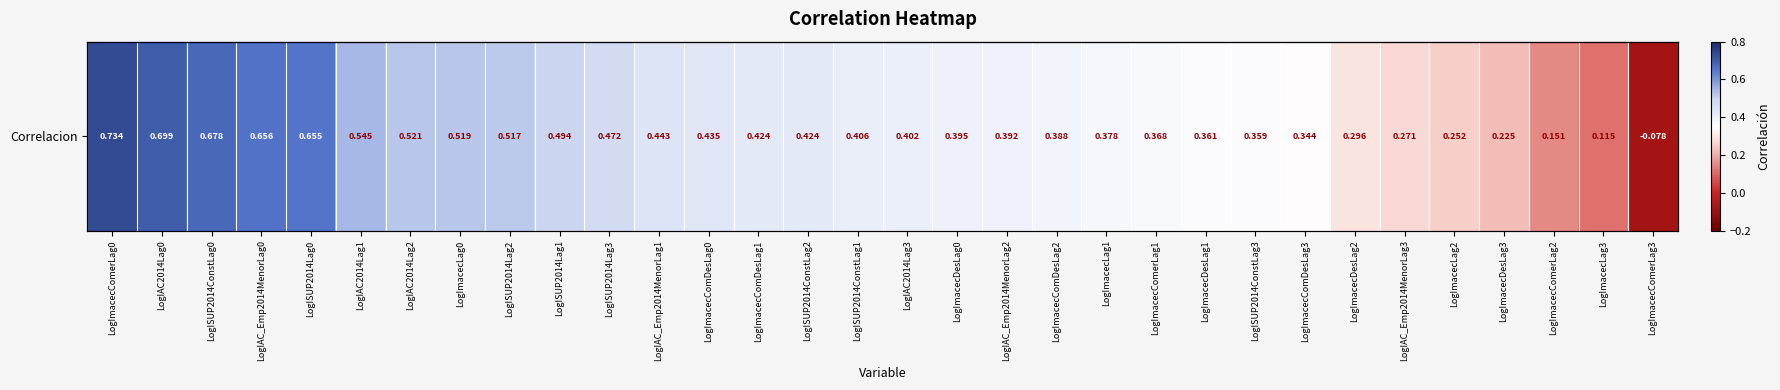

Is it true that the value at LogISUP2014Lag2 is 0.3?

False